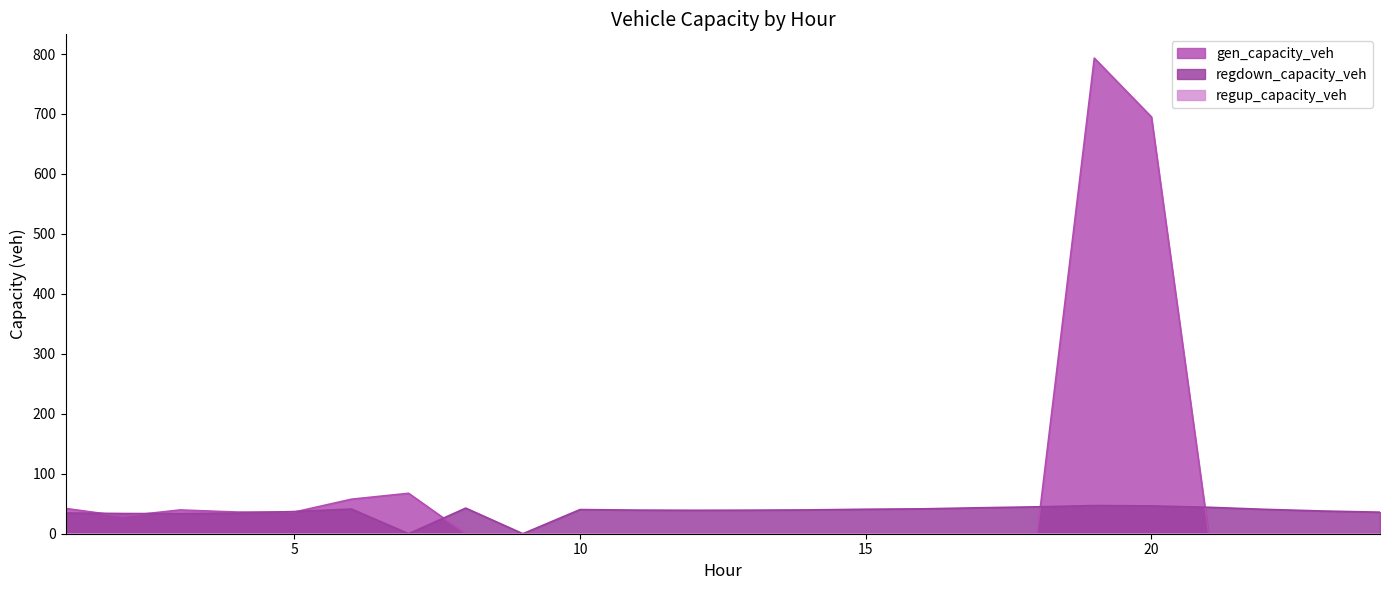

The gen_capacity_veh series shows 447.5 at 15. True or false?

False